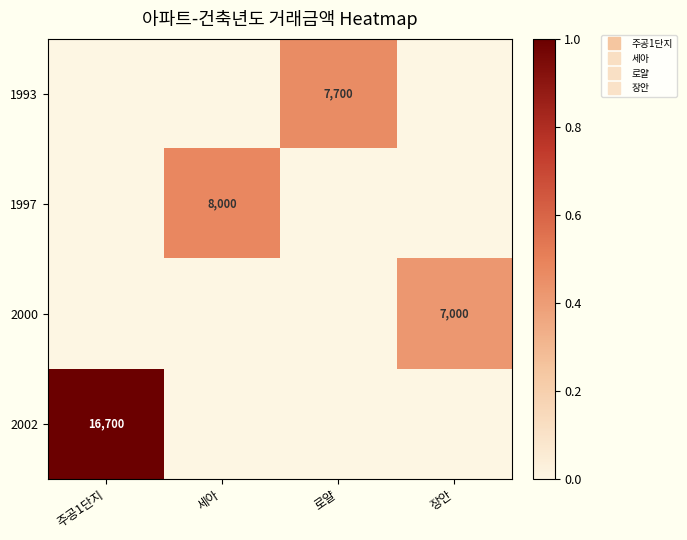

How many series are shown in this chart?

4